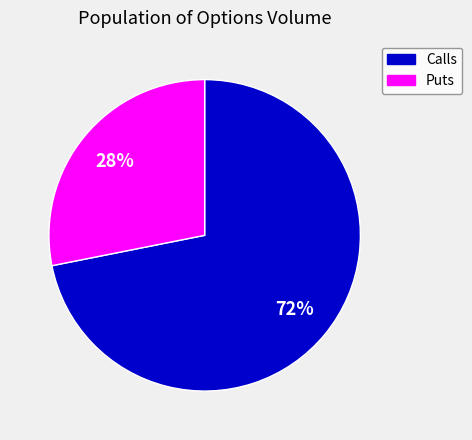

Is there any slice that represents more than half of the pie?

Yes